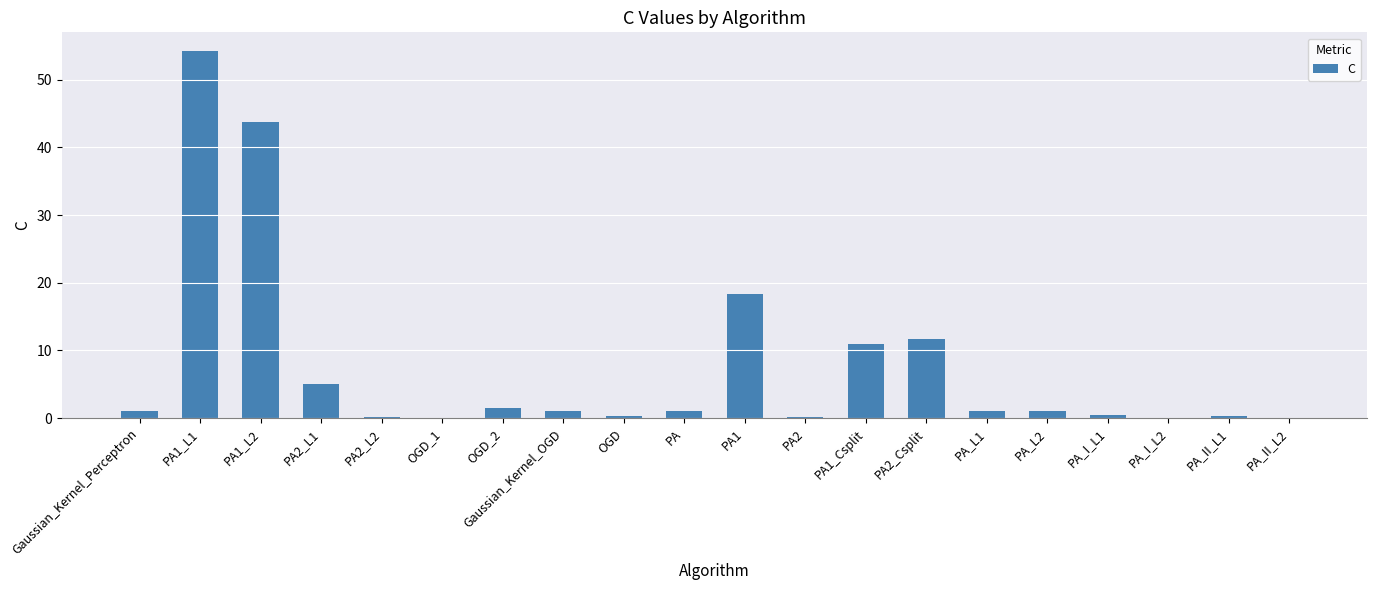

At which label is the value closest to 27?

PA1